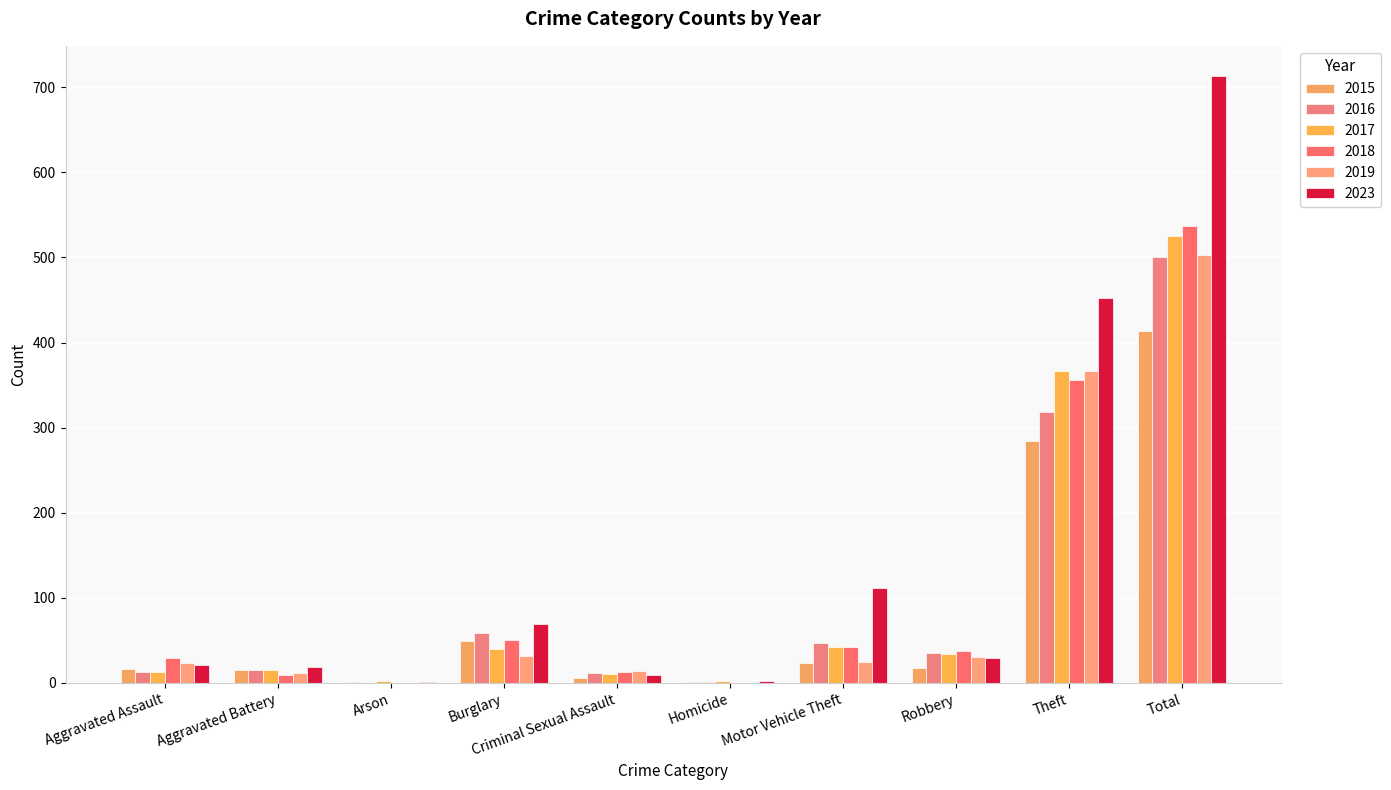

What is the label of the 9th bar from the left?

Theft